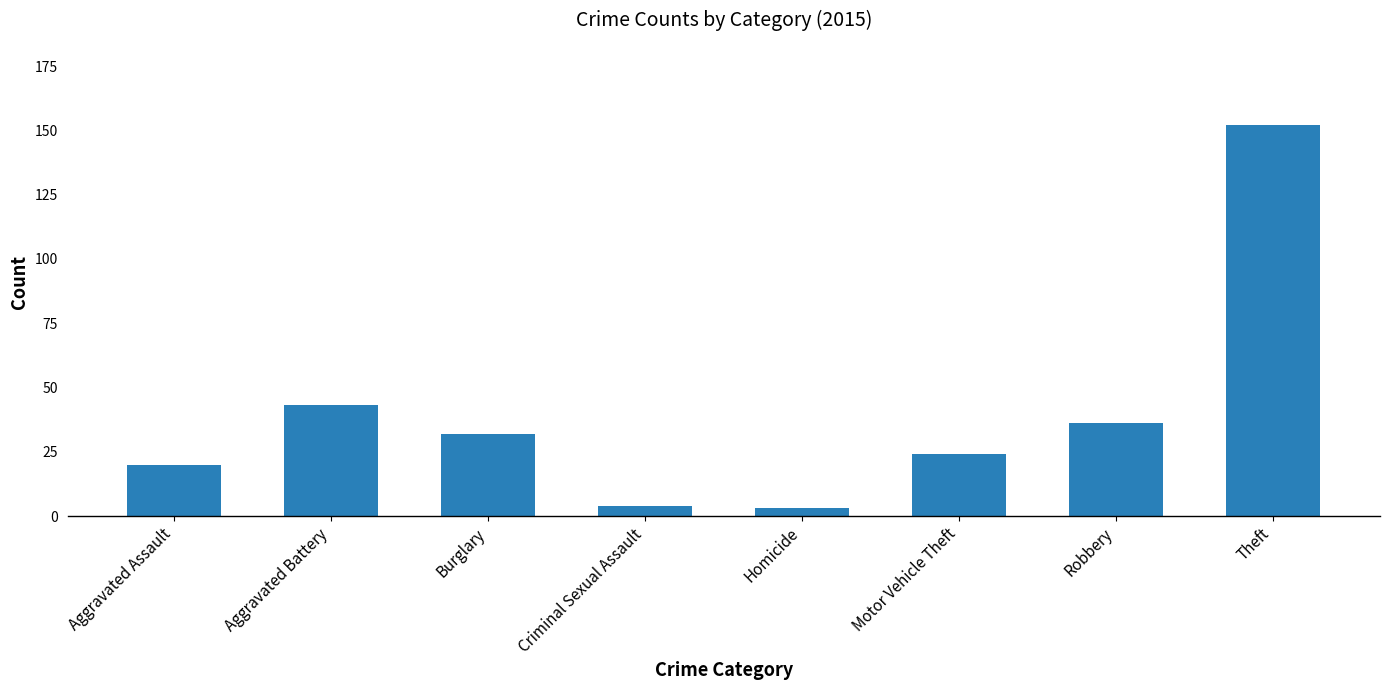

At which label is the value closest to 77?

Aggravated Battery